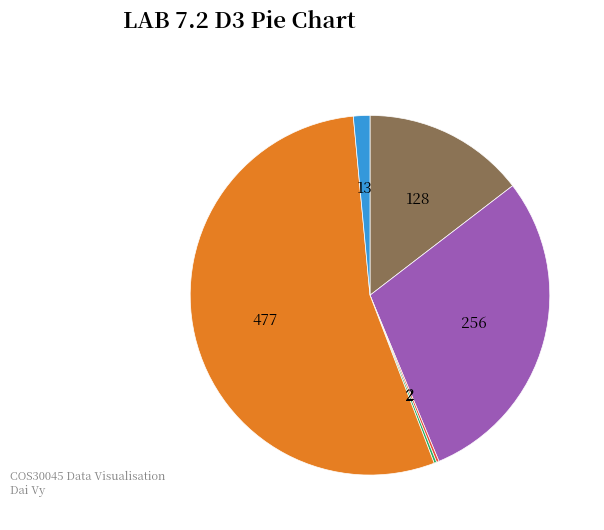

Does any single category account for the majority?

Yes